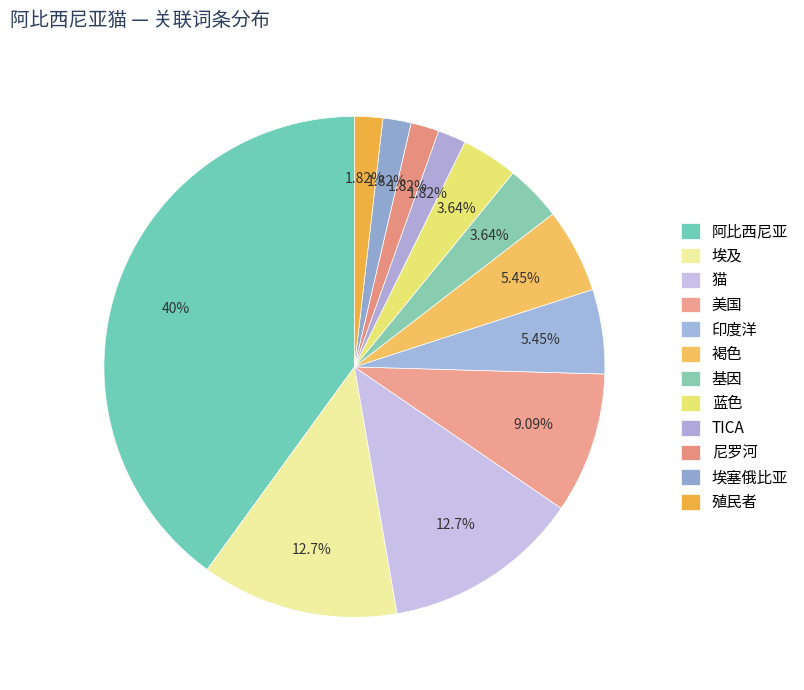

Rank the categories by value from highest to lowest.

阿比西尼亚, 埃及, 猫, 美国, 印度洋, 褐色, 基因, 蓝色, TICA, 尼罗河, 埃塞俄比亚, 殖民者